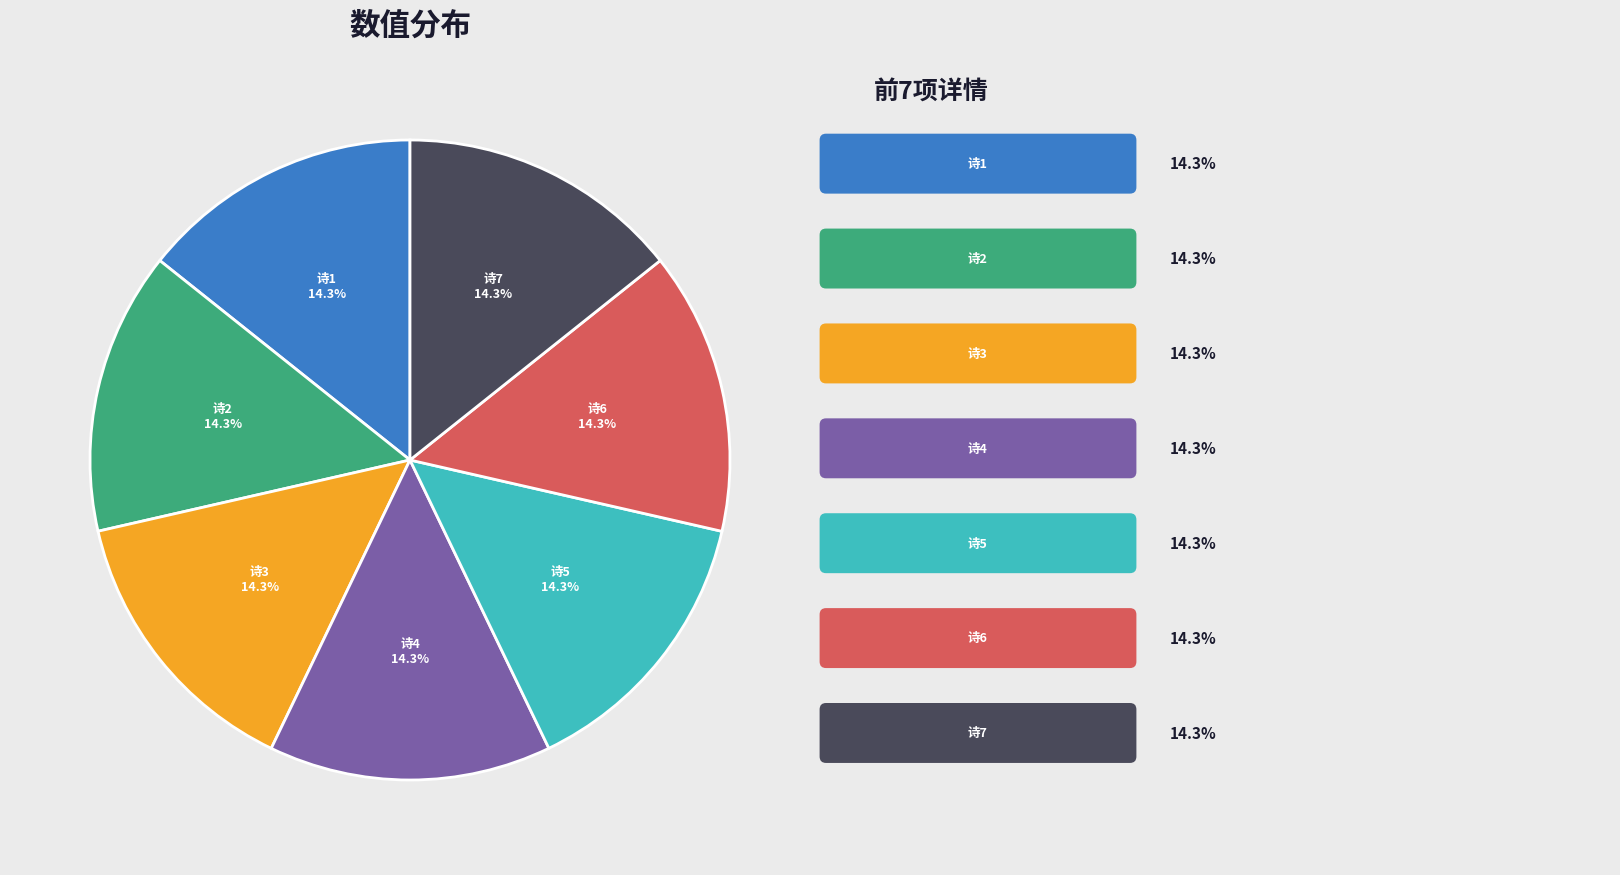

To the nearest percent, what is the average slice percentage?

14%